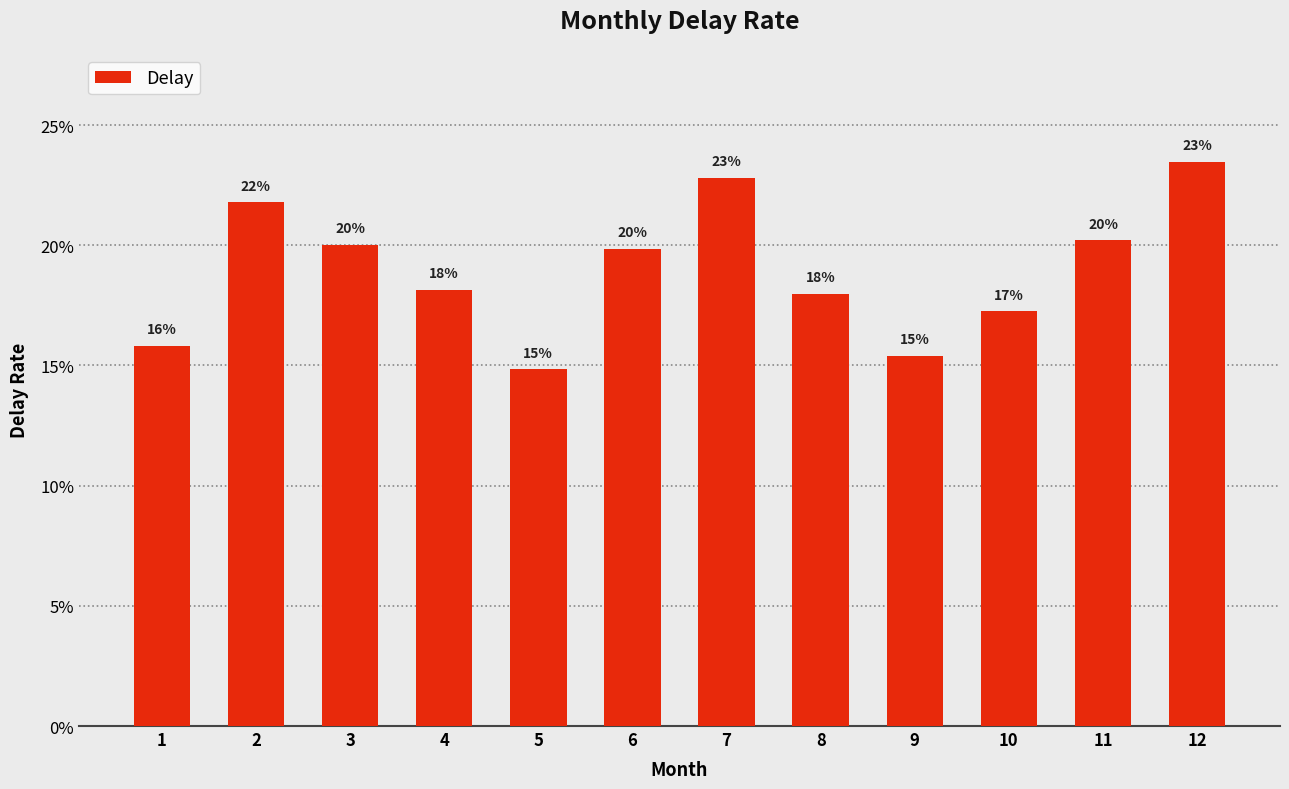

What is the greatest value displayed?

0.2